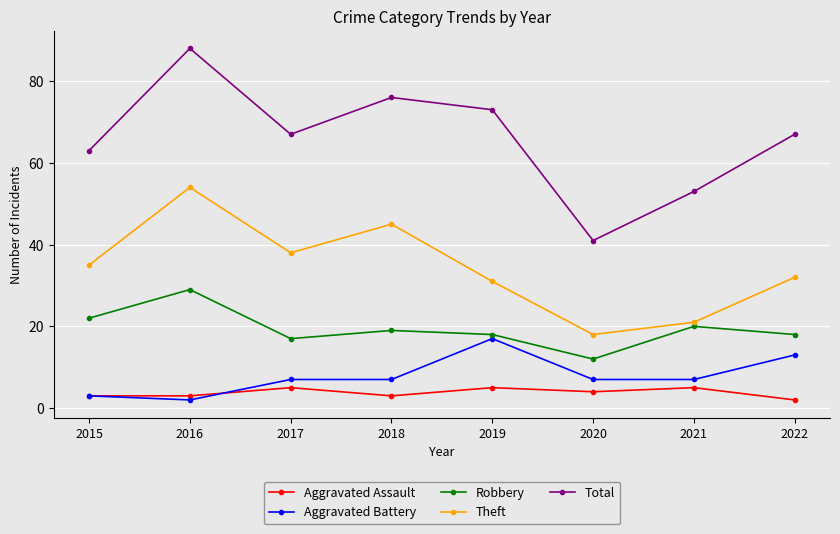

How many distinct data groups are displayed?

5